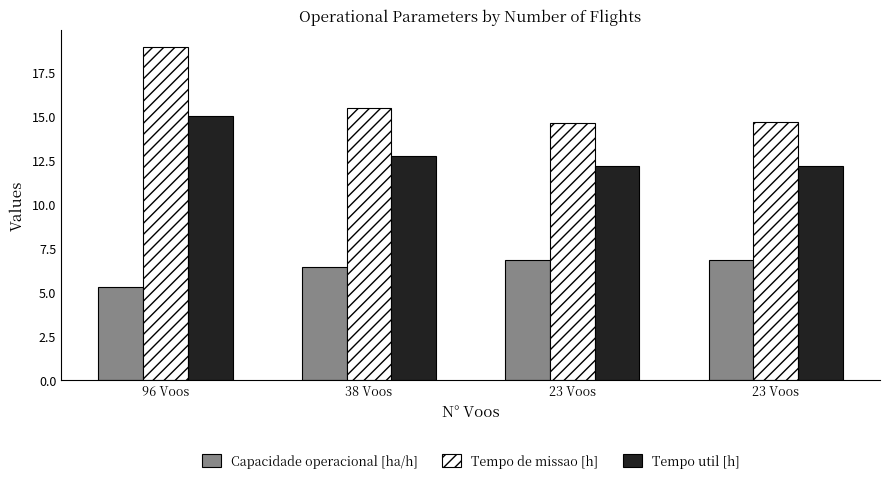

What is the approximate value of Capacidade operacional [ha/h] at 96 Voos?

5.3